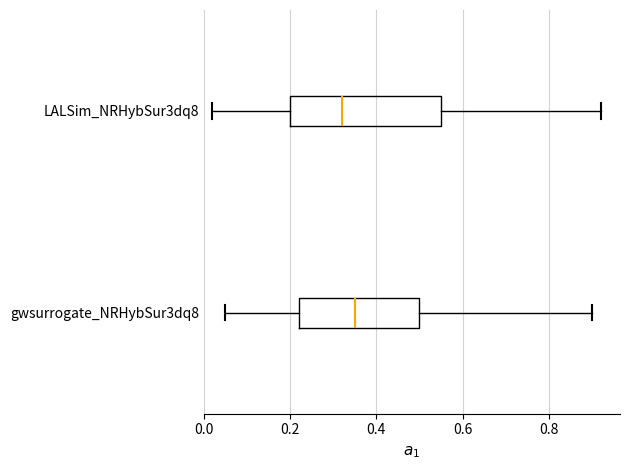

Reading bottom to top, transcribe this box plot: for each box, give where its median line is, the range the box spans, and where its two whiskers end, as read against the x-axis. The values are not printed on the chart, so give them approximately, as read against the axis.

gwsurrogate_NRHybSur3dq8: median 0.36, box 0.22 to 0.50, whiskers 0.06 to 0.90
LALSim_NRHybSur3dq8: median 0.32, box 0.20 to 0.56, whiskers 0.02 to 0.92